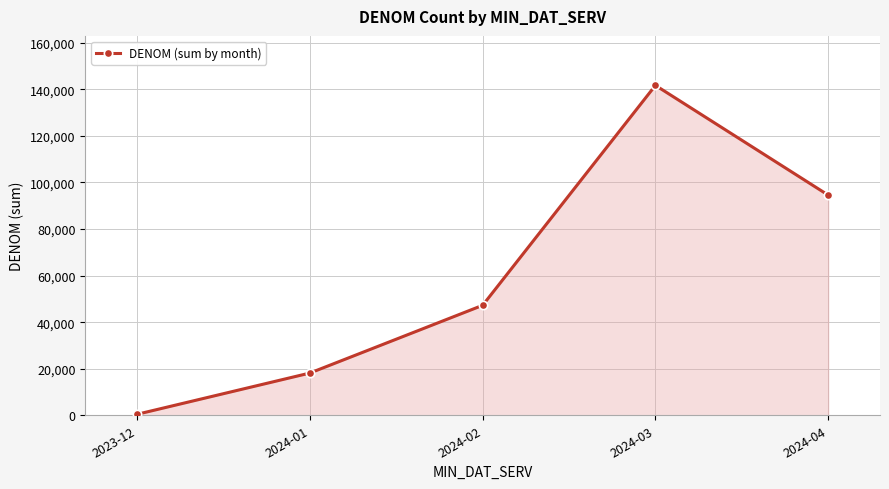

What is the label of the 2nd point from the left?

2024-01